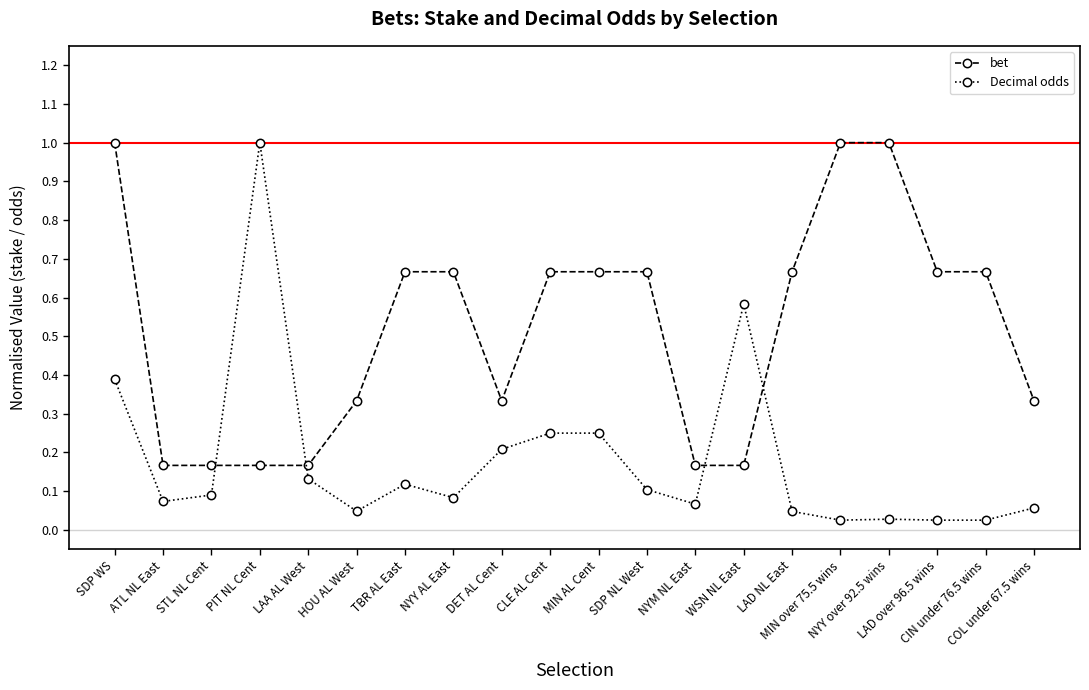

Where is the first local minimum for Decimal odds?

ATL NL East